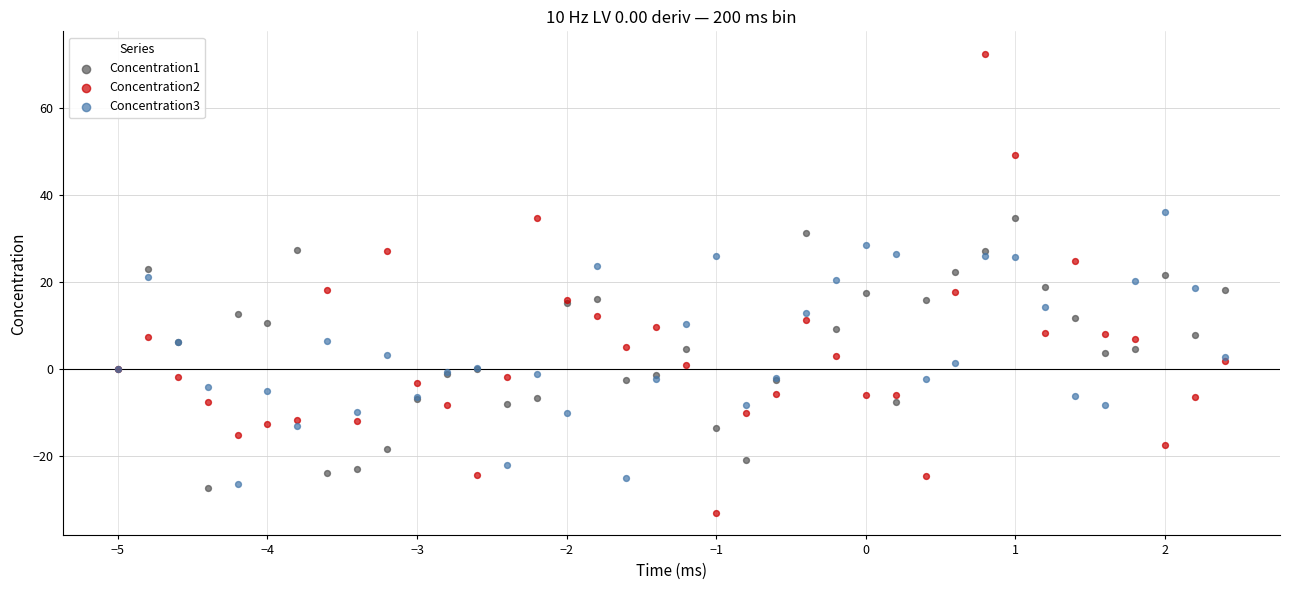

Which series reaches the minimum Y coordinate?

Concentration2